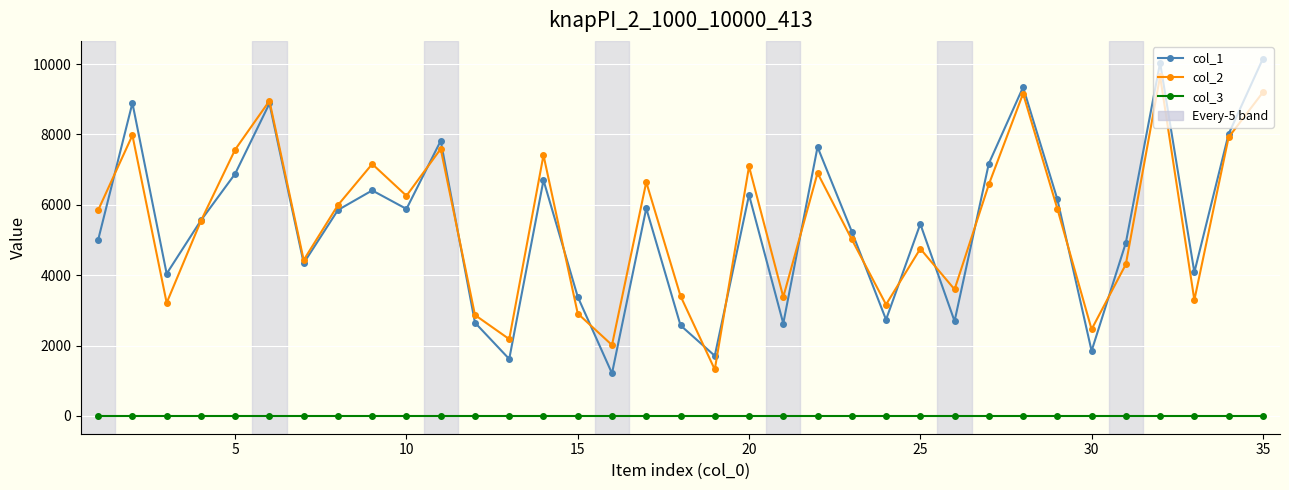

True or false: col_3 and col_2 cross at least once.

False